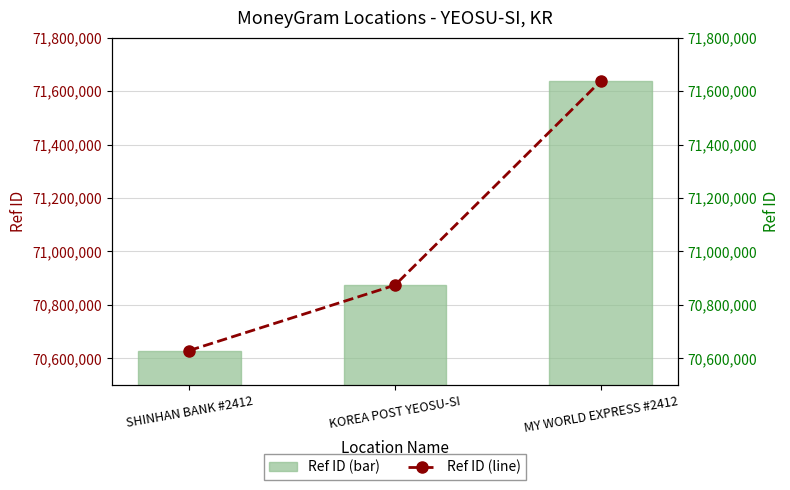

Which category has the highest value in the Ref ID series?

MY WORLD EXPRESS #2412